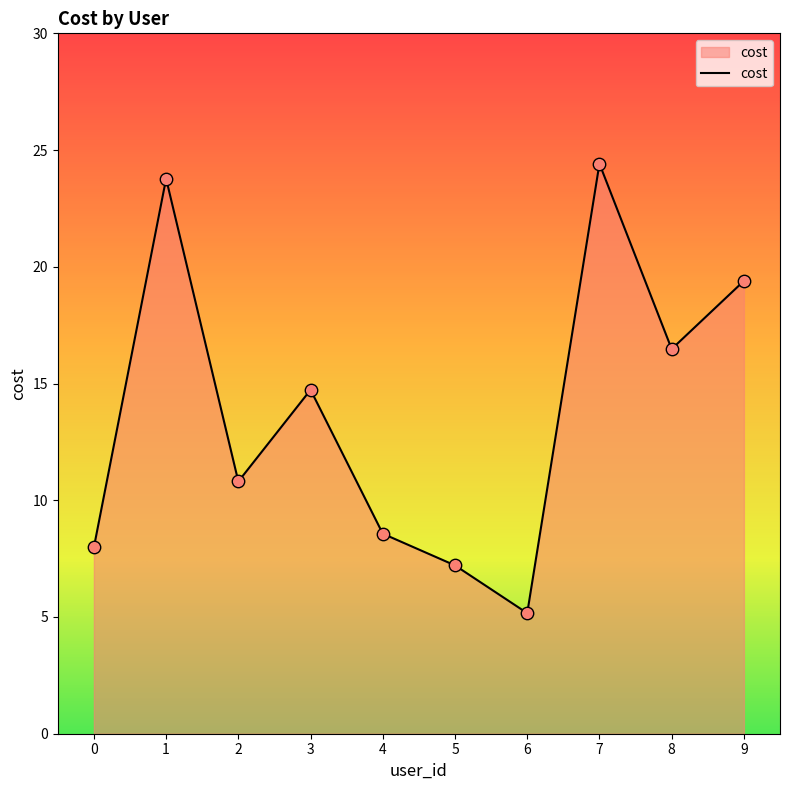

Between 3 and 1, which is larger?

1